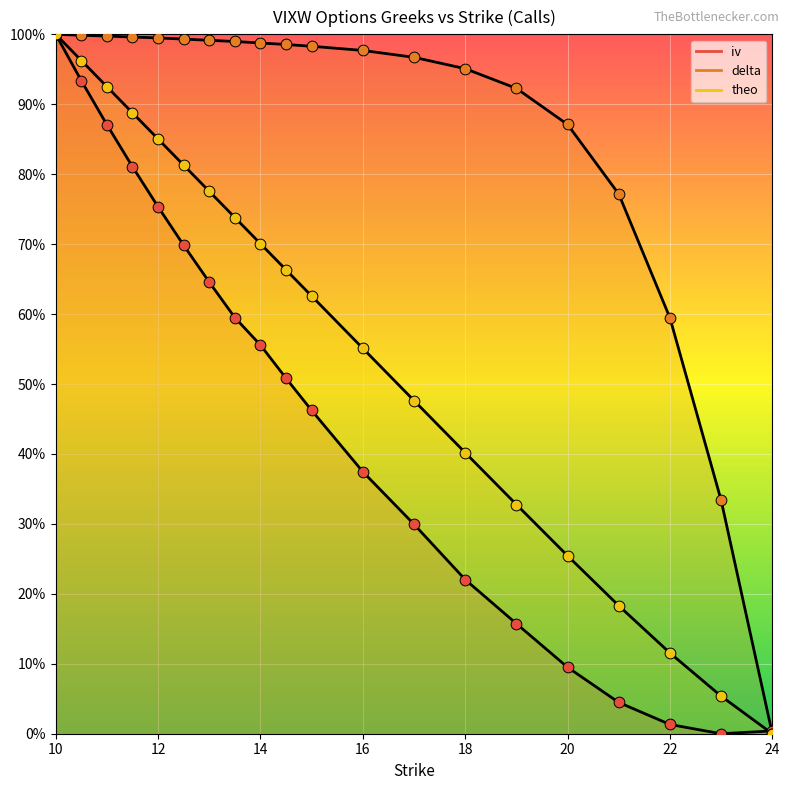

Which series contains the lowest Y value?

iv